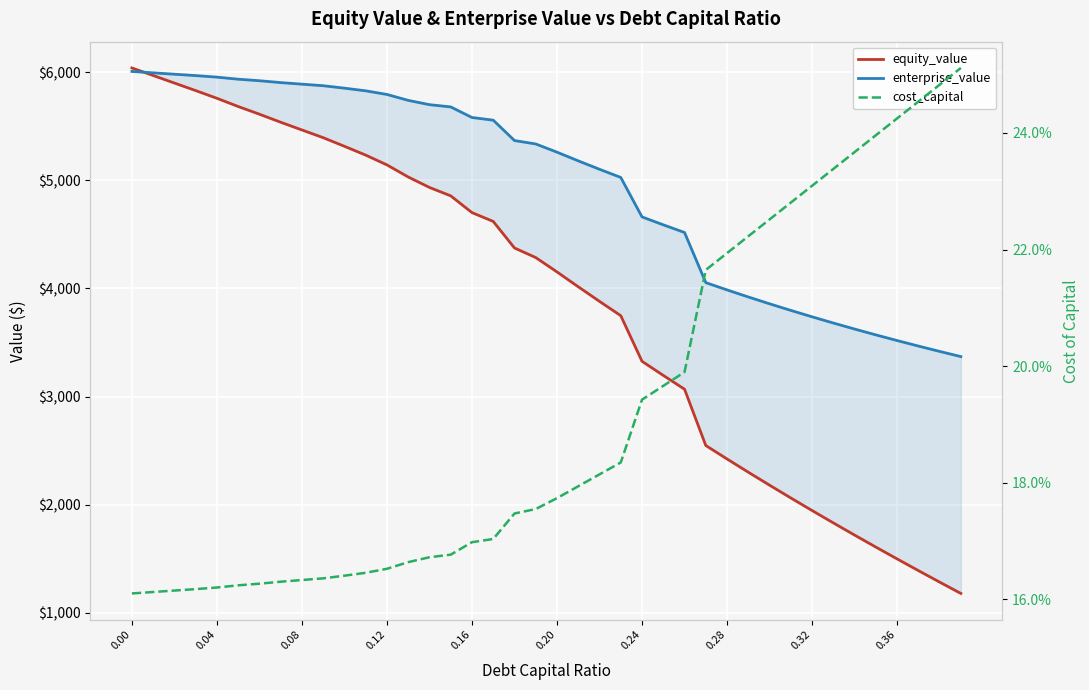

True or false: cost_capital and equity_value intersect in this chart.

False